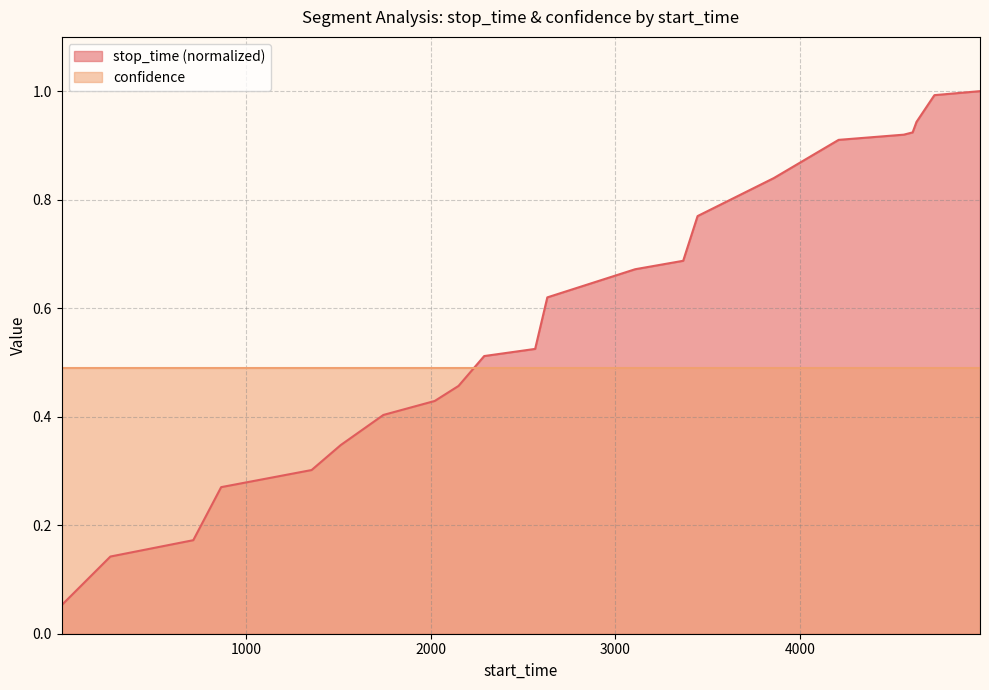

What is the maximum value for stop_time (normalized)?

1.0